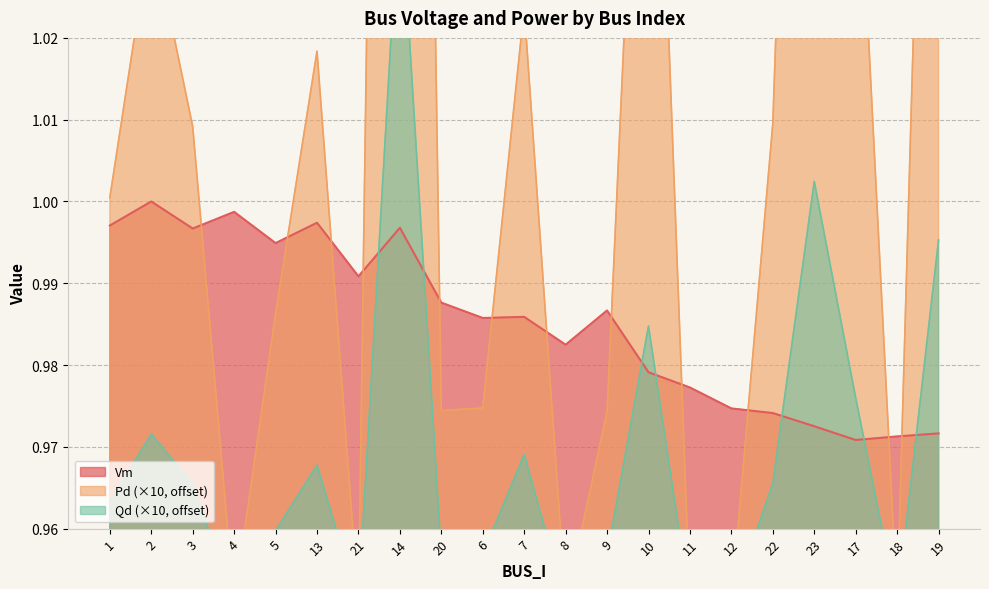

Rank the series by their average value, from lowest to highest.

Qd, Vm, Pd